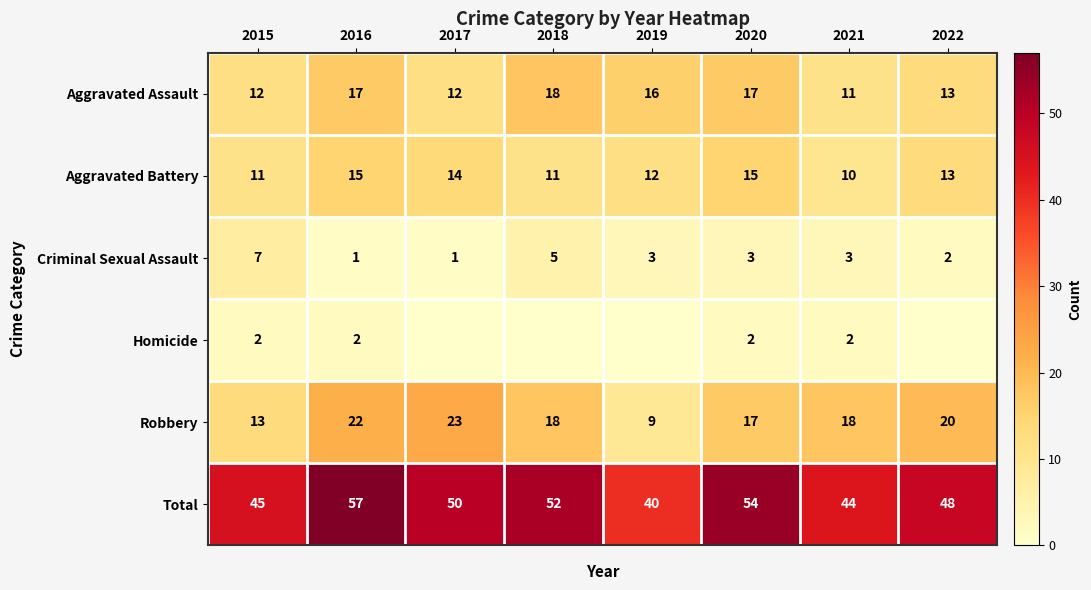

At how many categories does at least one series exceed 51?

3